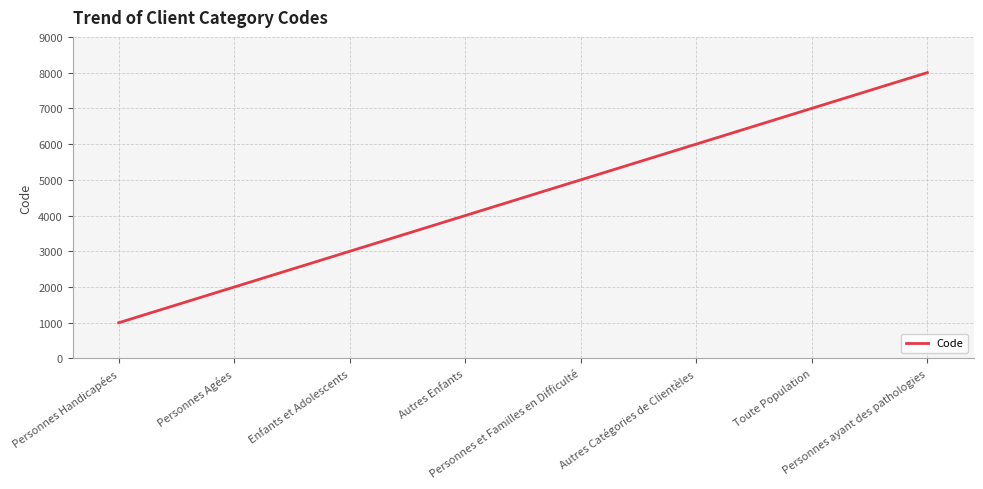

What is the difference between the second highest and second lowest values?

5000